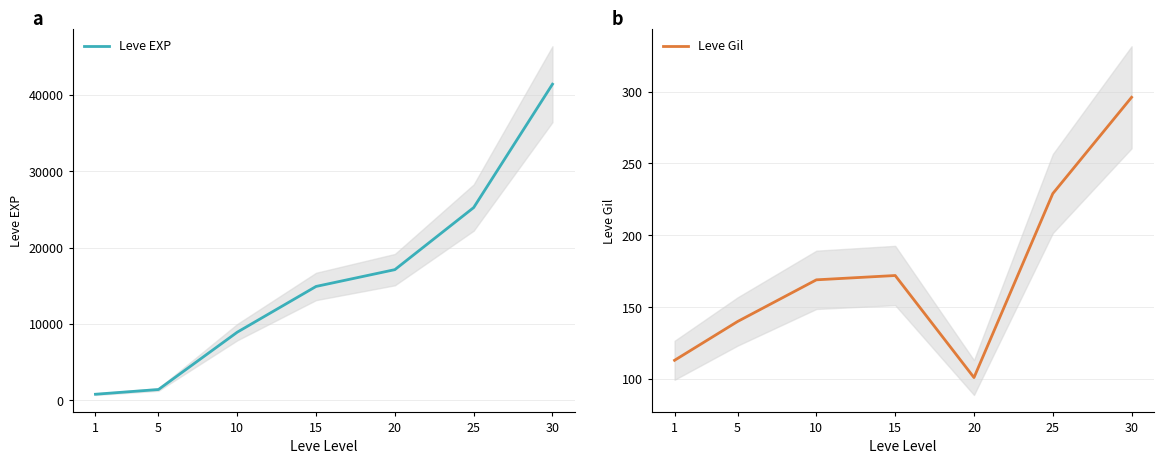

Rank the series by their maximum value, from lowest to highest.

Leve Gil, Leve EXP